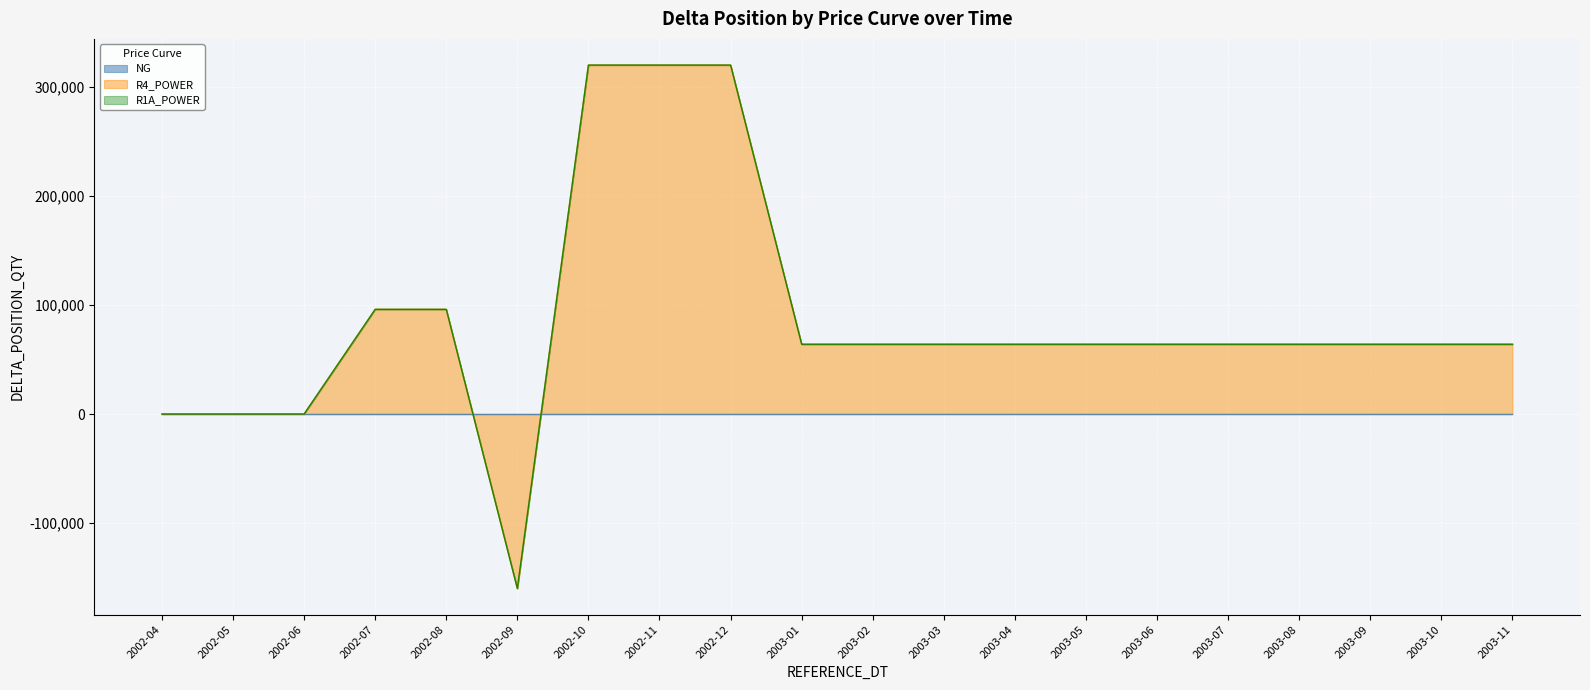

Reading left to right, list all the values displayed in this chart.

NG: 2002-04=0	2002-05=0	2002-06=0	2002-07=0	2002-08=0	2002-09=0	2002-10=0	2002-11=0	2002-12=0	2003-01=0	2003-02=0	2003-03=0	2003-04=0	2003-05=0	2003-06=0	2003-07=0	2003-08=0	2003-09=0	2003-10=0	2003-11=0
R4_POWER: 2002-04=0	2002-05=0	2002-06=0	2002-07=96000	2002-08=96000	2002-09=-160000	2002-10=320000	2002-11=320000	2002-12=320000	2003-01=64000	2003-02=64000	2003-03=64000	2003-04=64000	2003-05=64000	2003-06=64000	2003-07=64000	2003-08=64000	2003-09=64000	2003-10=64000	2003-11=64000
R1A_POWER: 2002-04=0	2002-05=0	2002-06=0	2002-07=0	2002-08=0	2002-09=0	2002-10=0	2002-11=0	2002-12=0	2003-01=0	2003-02=0	2003-03=0	2003-04=0	2003-05=0	2003-06=0	2003-07=0	2003-08=0	2003-09=0	2003-10=0	2003-11=0